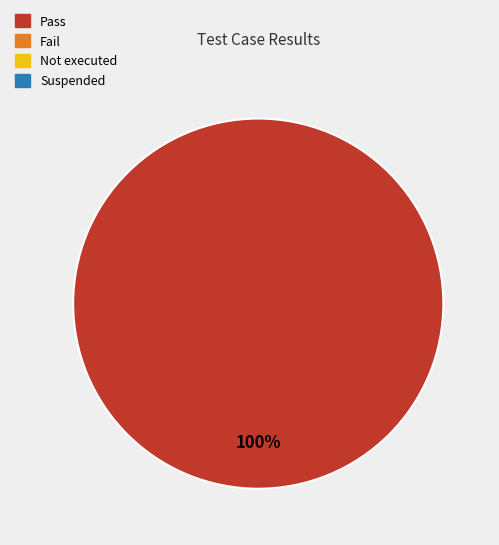

Does any single category account for the majority?

Yes